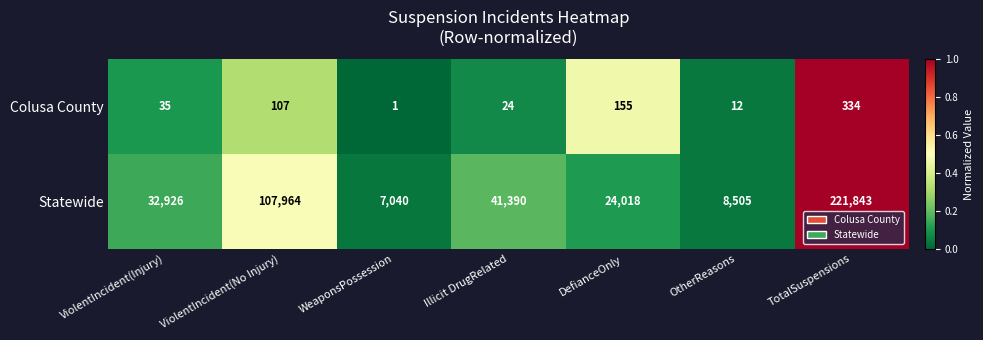

At which label is Statewide closest to 114441?

ViolentIncident(No Injury)